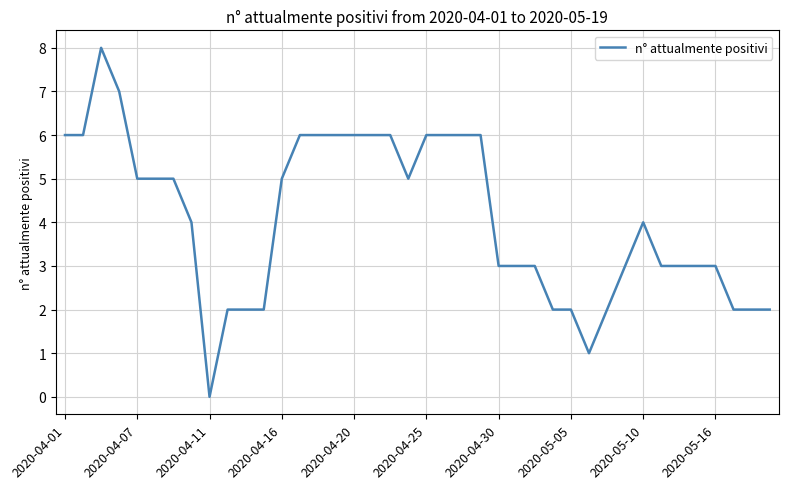

What is the maximum value shown in the chart?

8